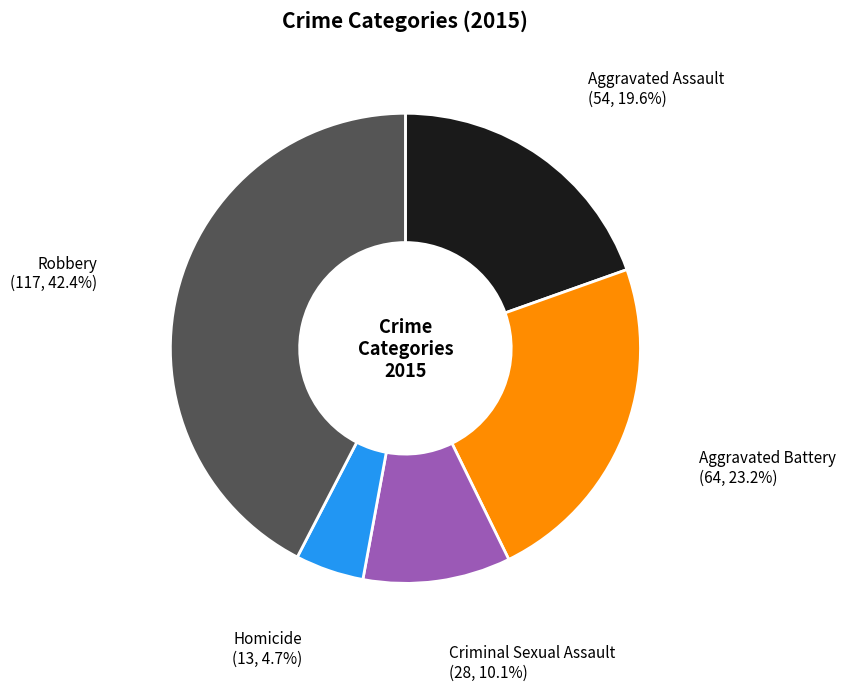

Is the sum of Homicide and Aggravated Battery greater than half?

No